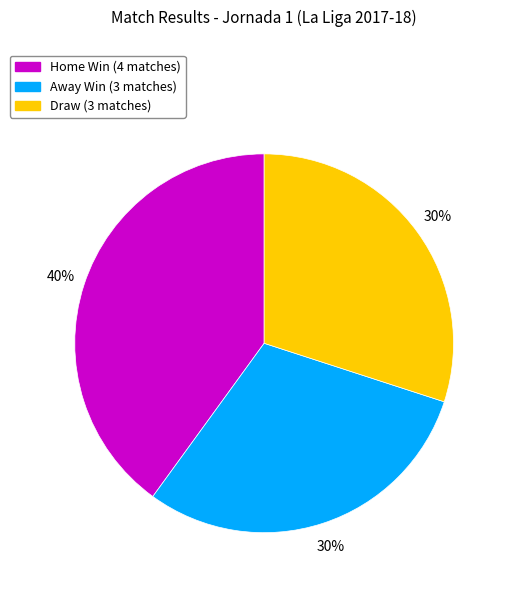

To the nearest percent, what is the difference between the largest and smallest slice percentages?

10%